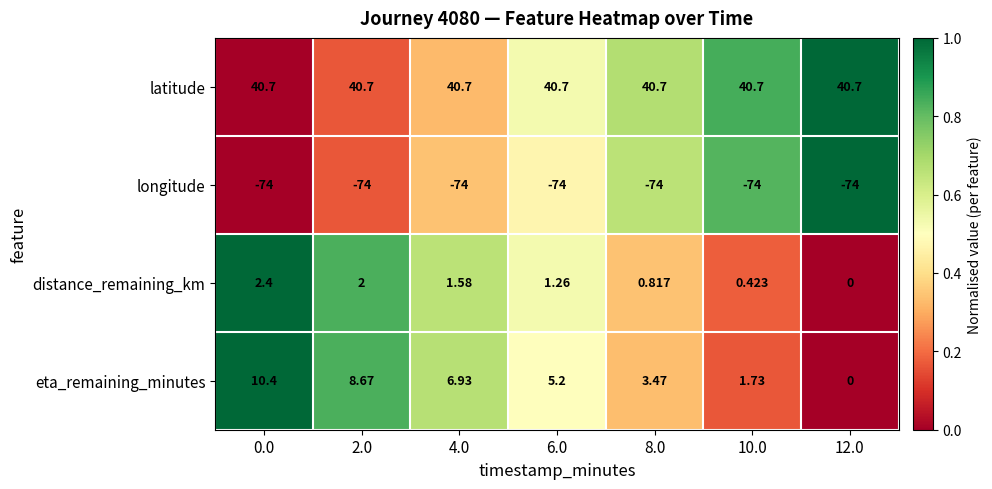

At how many categories does at least one series exceed 0?

7